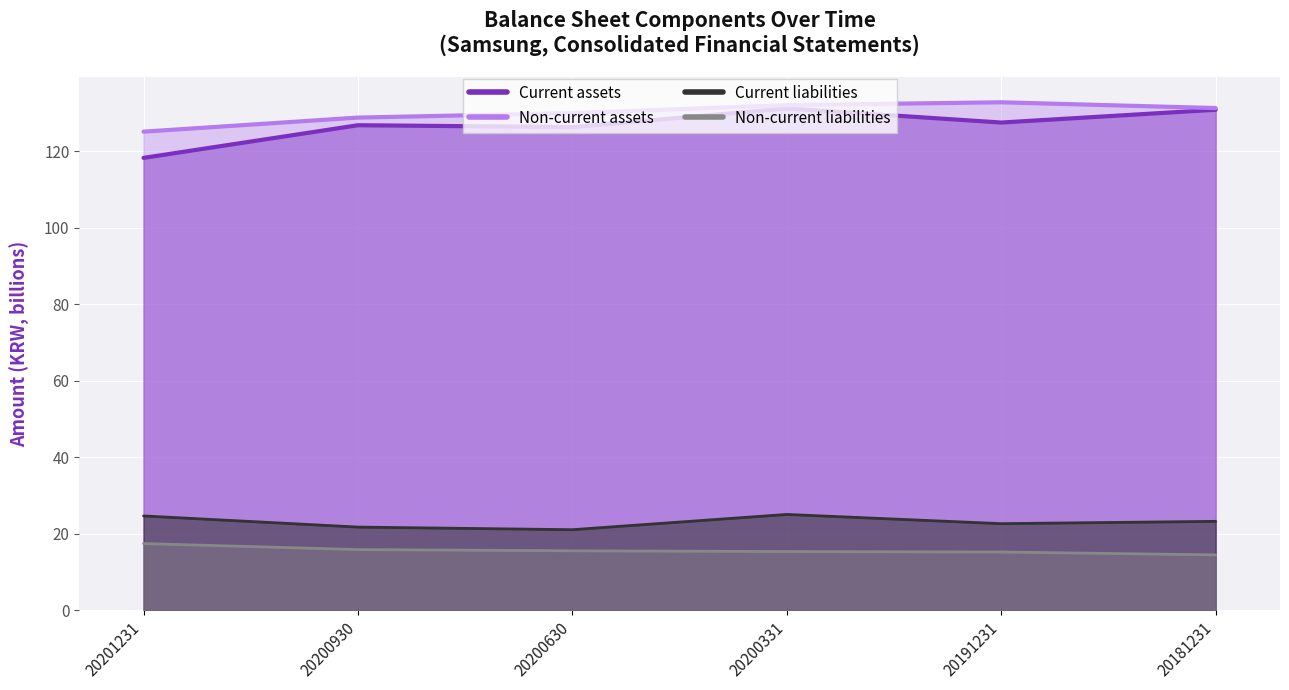

Where does the Non-current assets series first go above 131?

20200331